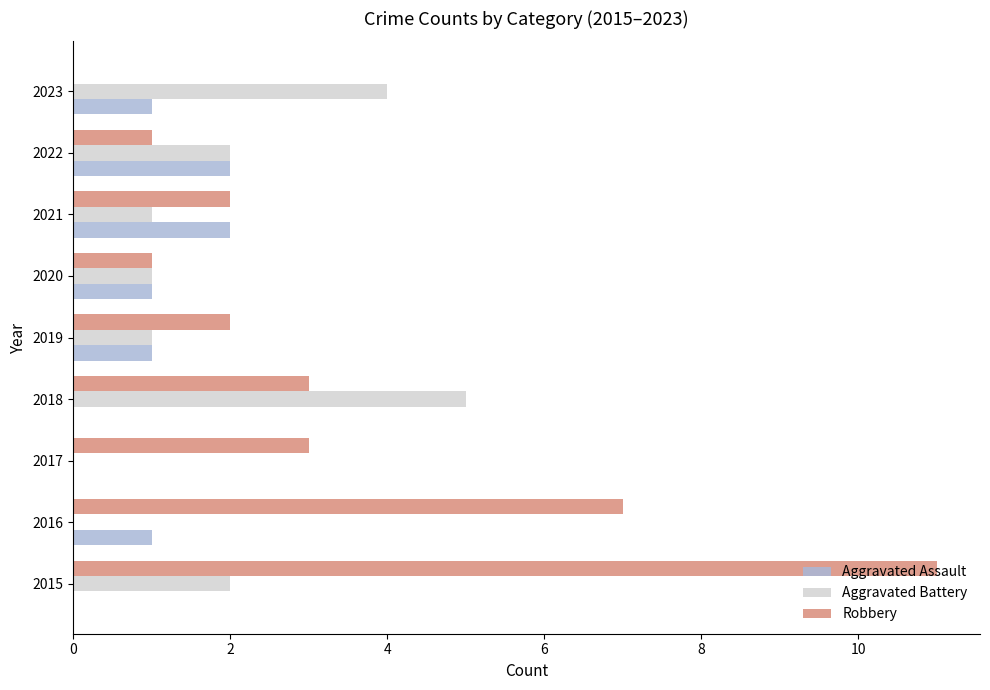

What is the maximum value for Robbery?

11